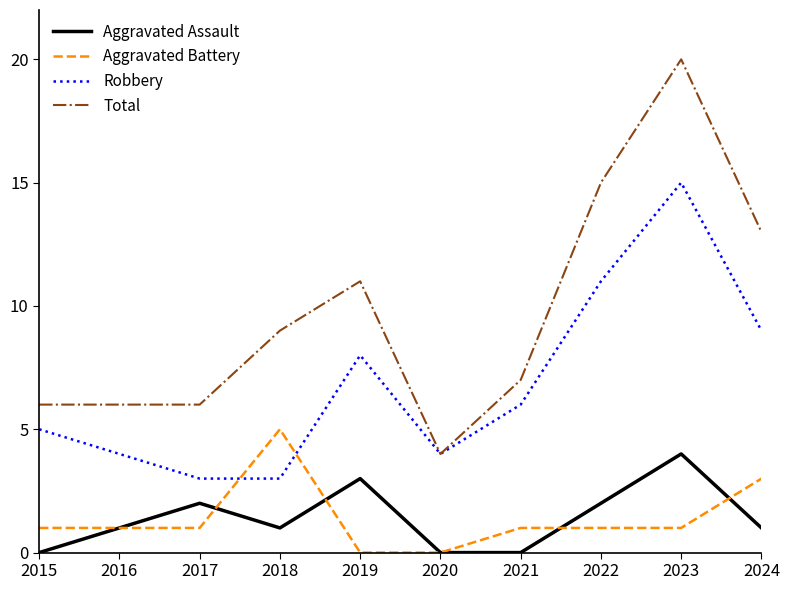

What is the highest value of the Robbery series?

15